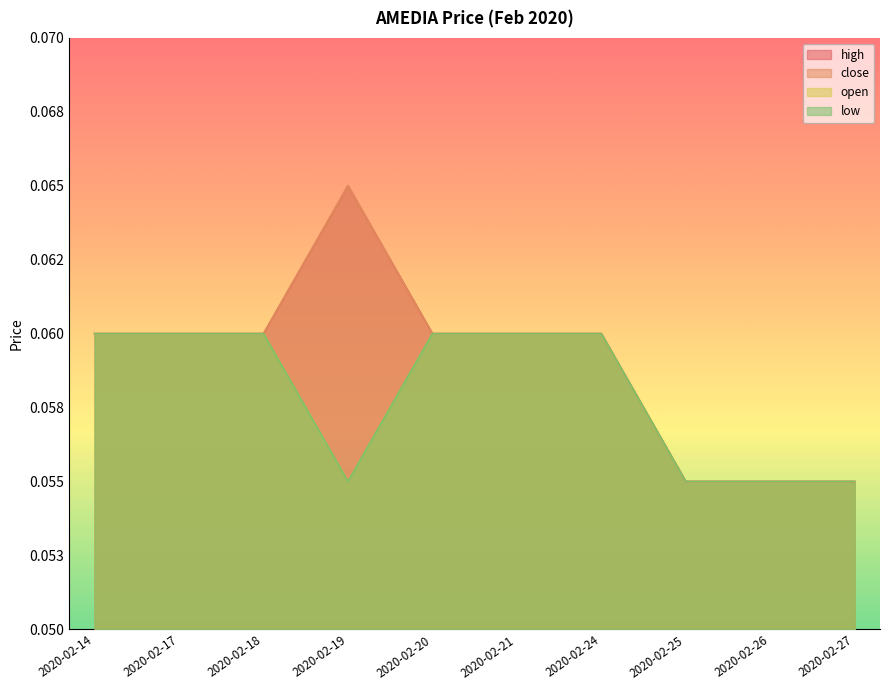

At which label is open closest to 0?

2020-02-19